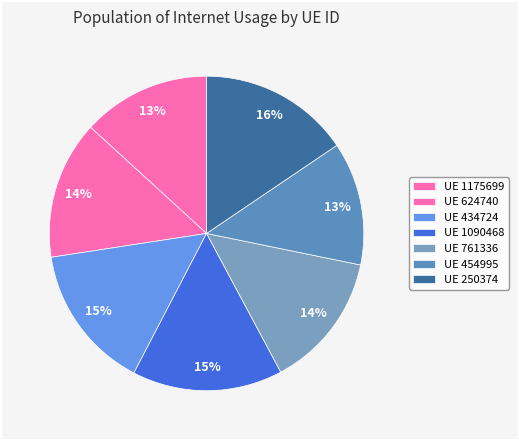

To the nearest percent, what is the difference between the largest and smallest slice percentages?

3%